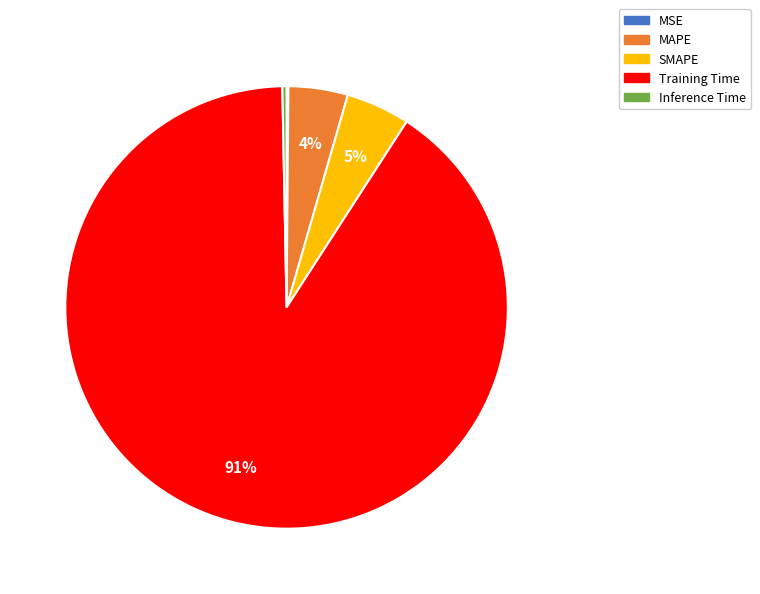

Which category accounts for the majority?

Training Time